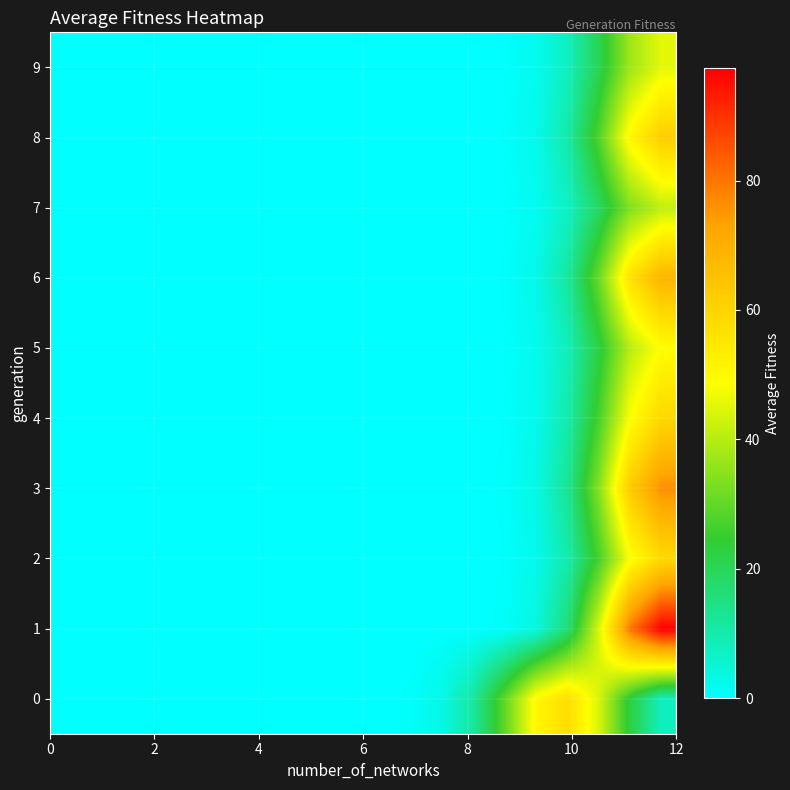

At how many categories does at least one series exceed 68?

2